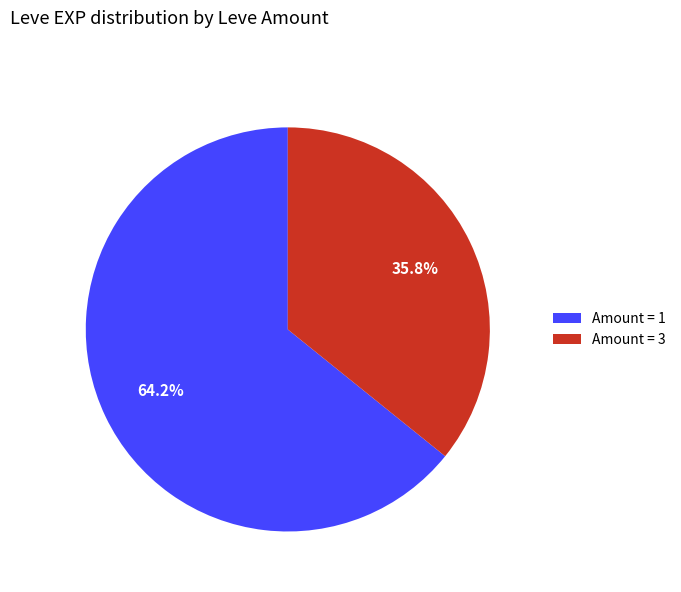

How many segments does this pie chart have?

2